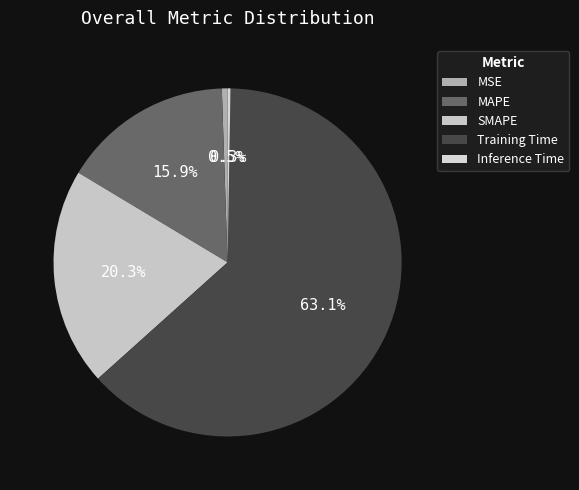

Which slice represents more than half of the pie?

Training Time